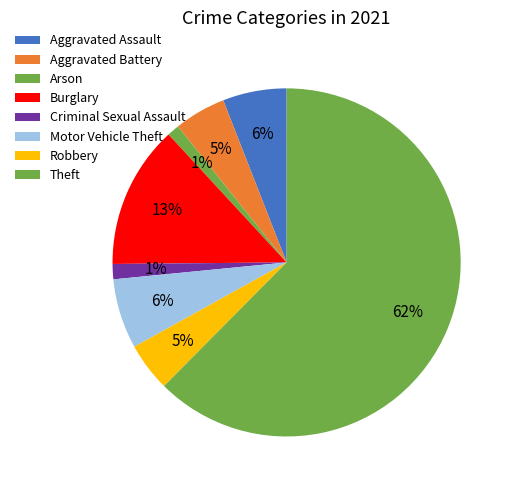

How many segments does this pie chart have?

8